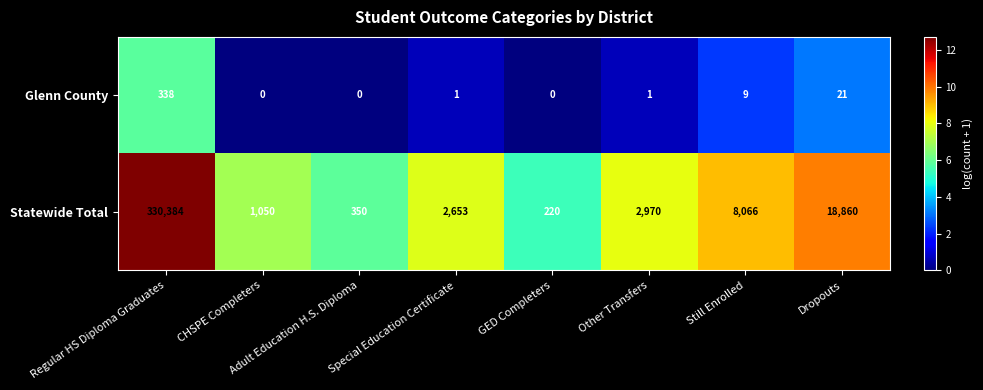

What is the lowest value of the Statewide Total series?

220